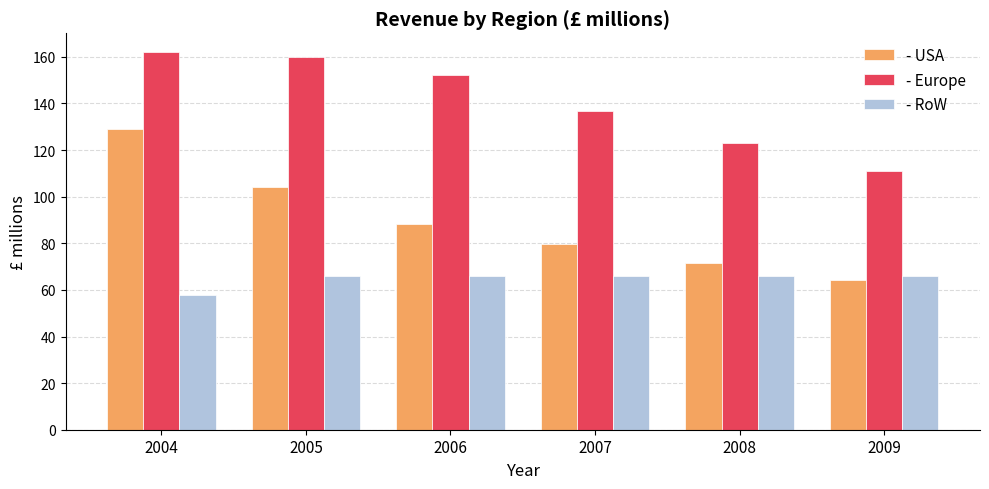

Rank the series by their maximum value, from highest to lowest.

- Europe, - USA, - RoW